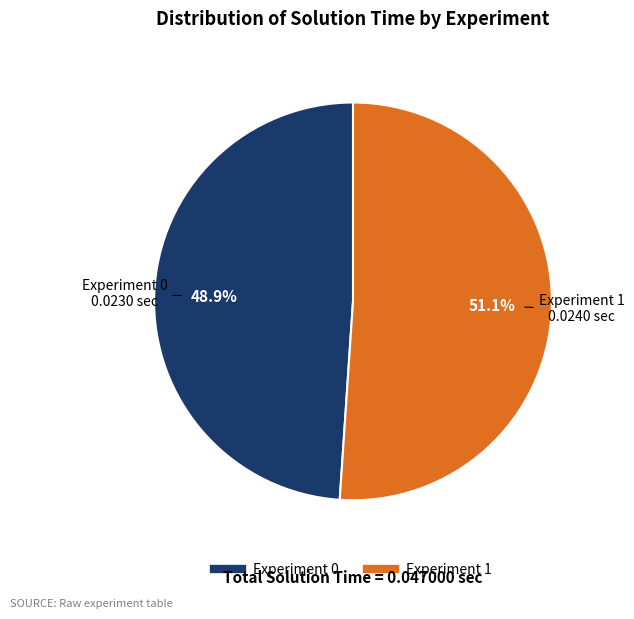

Between Experiment 1 and Experiment 0, which is larger?

Experiment 1